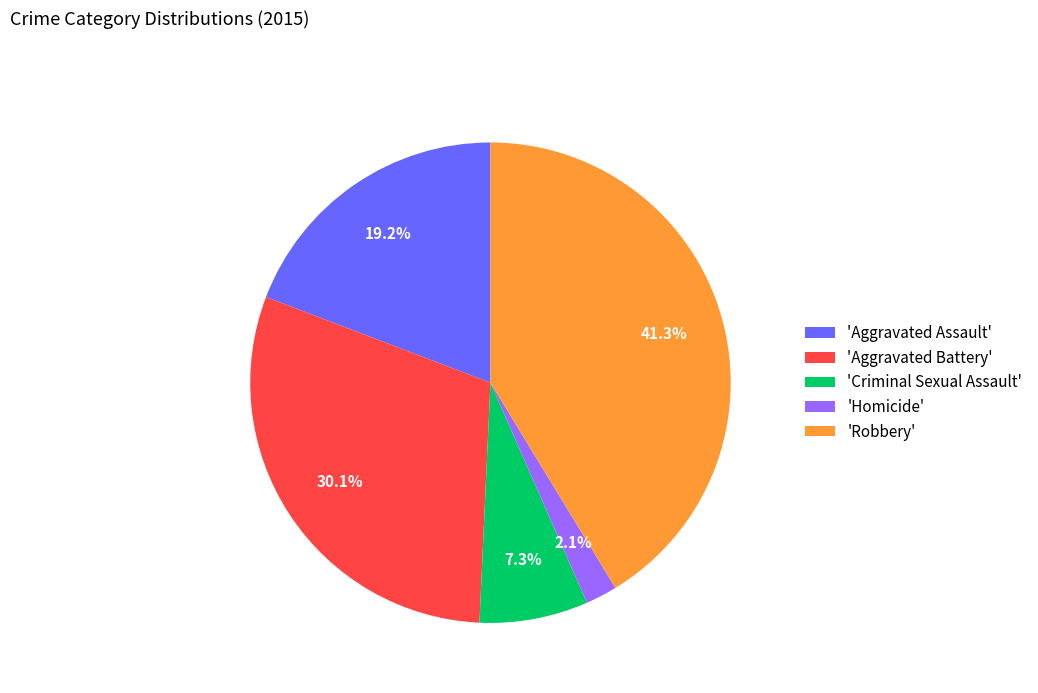

How much of the chart is everything except 'Robbery'?

58.7%